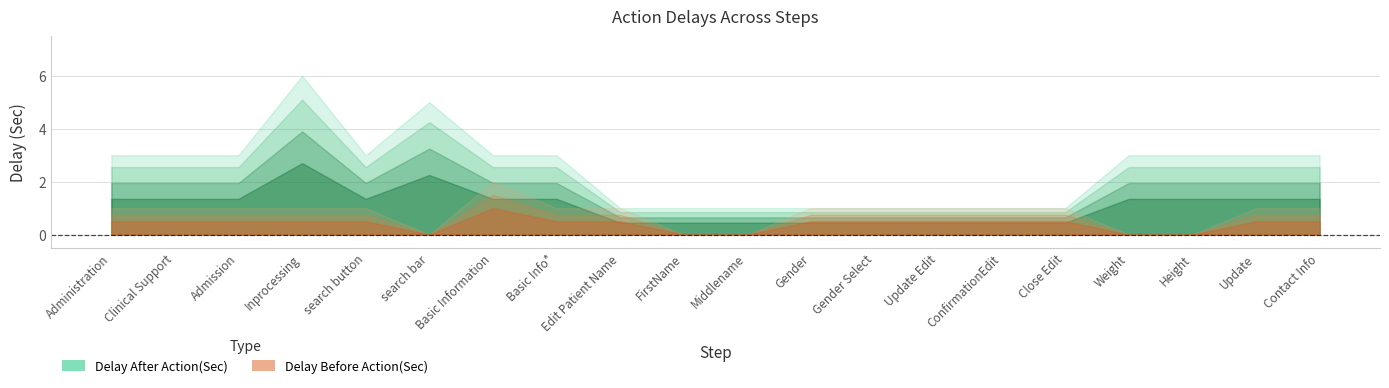

List the series in order of their peak value, lowest first.

Delay Before Action(Sec), Delay After Action(Sec)